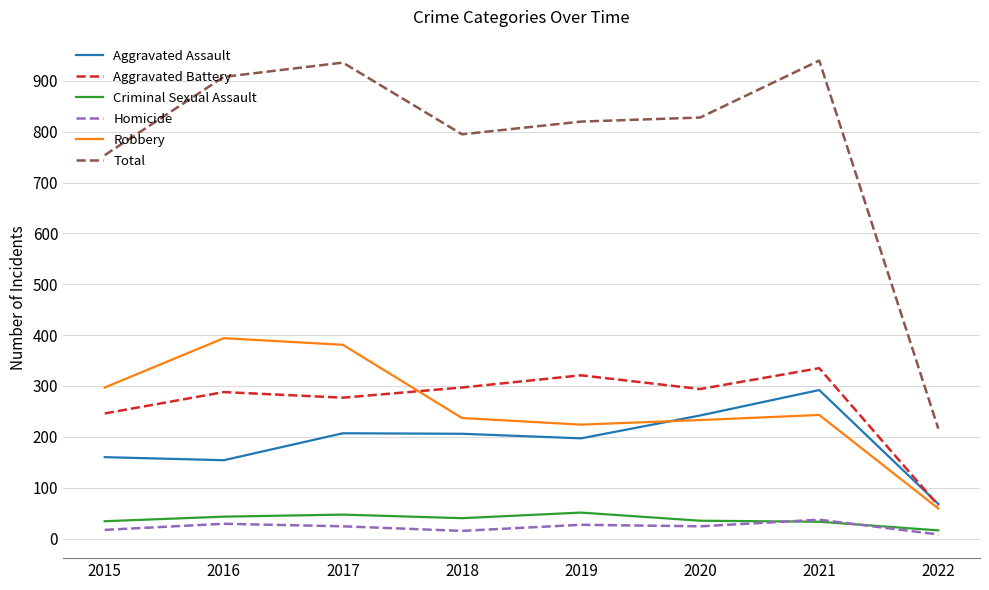

Read the Aggravated Assault value at 2022, to the nearest 50.

50